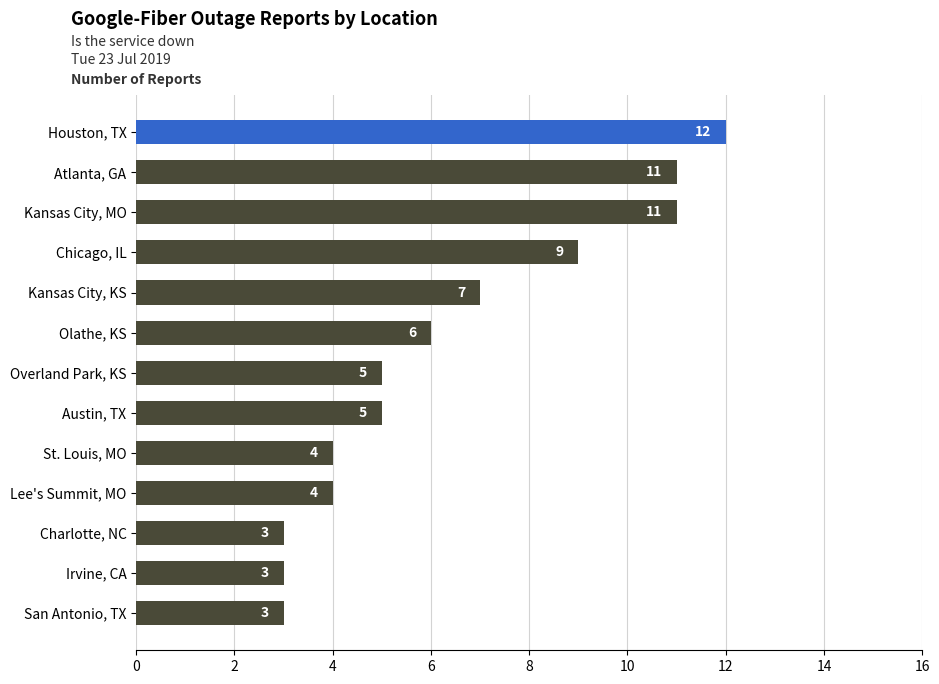

How many bars are there in total?

13